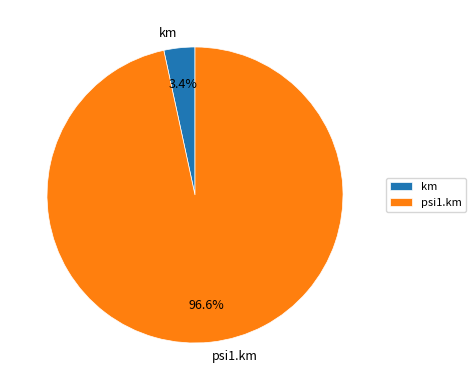

Which category has the smallest portion of the pie?

km